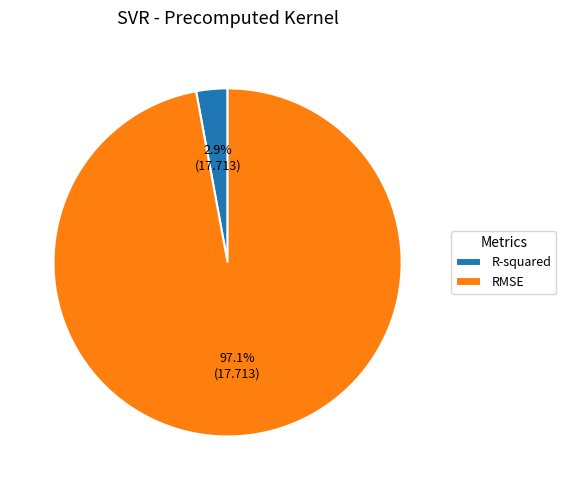

Which has a higher value, R-squared or RMSE?

RMSE